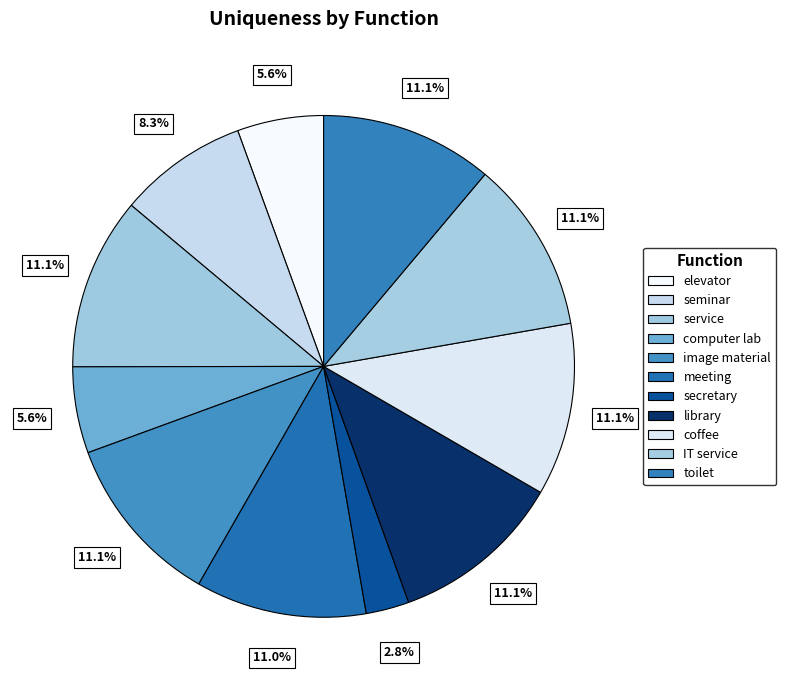

What is the smallest slice in the pie chart?

secretary